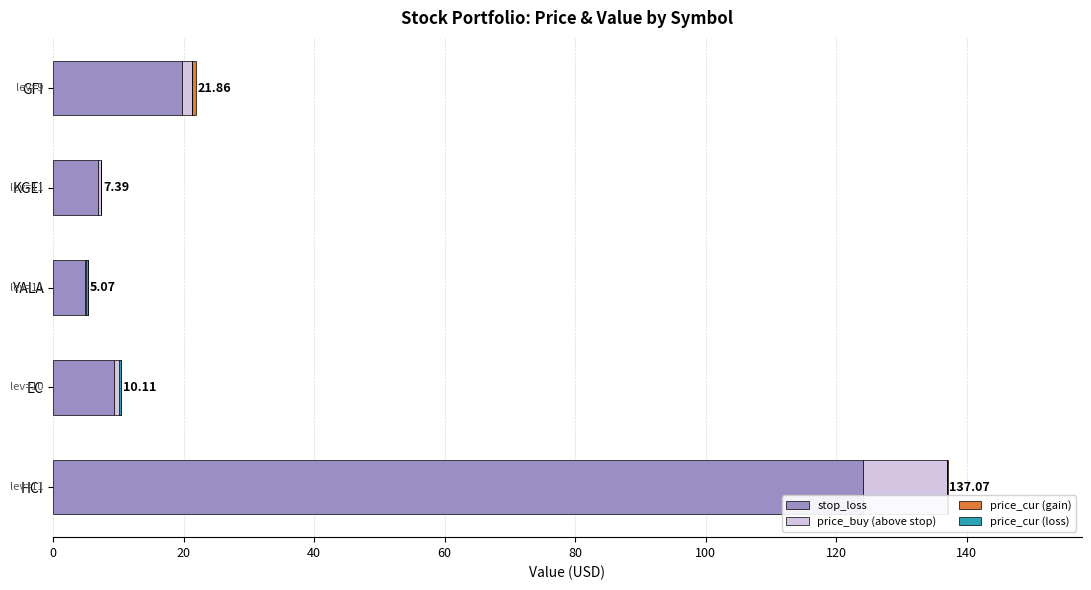

How many values in the price_cur (loss) series exceed 0?

2